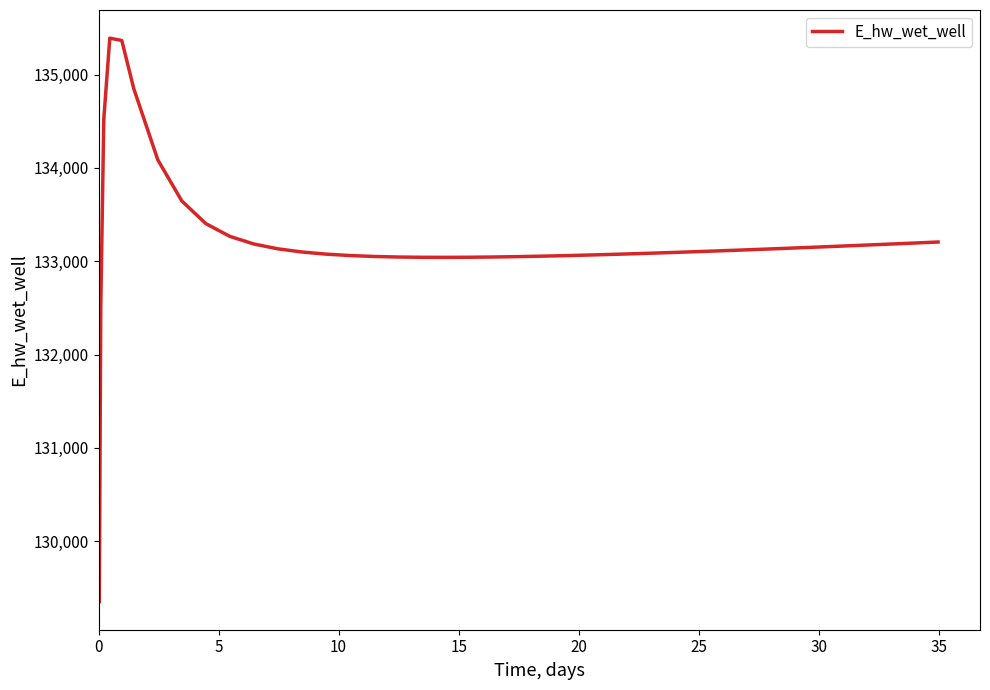

What is the difference between the maximum and minimum values?

6035.4